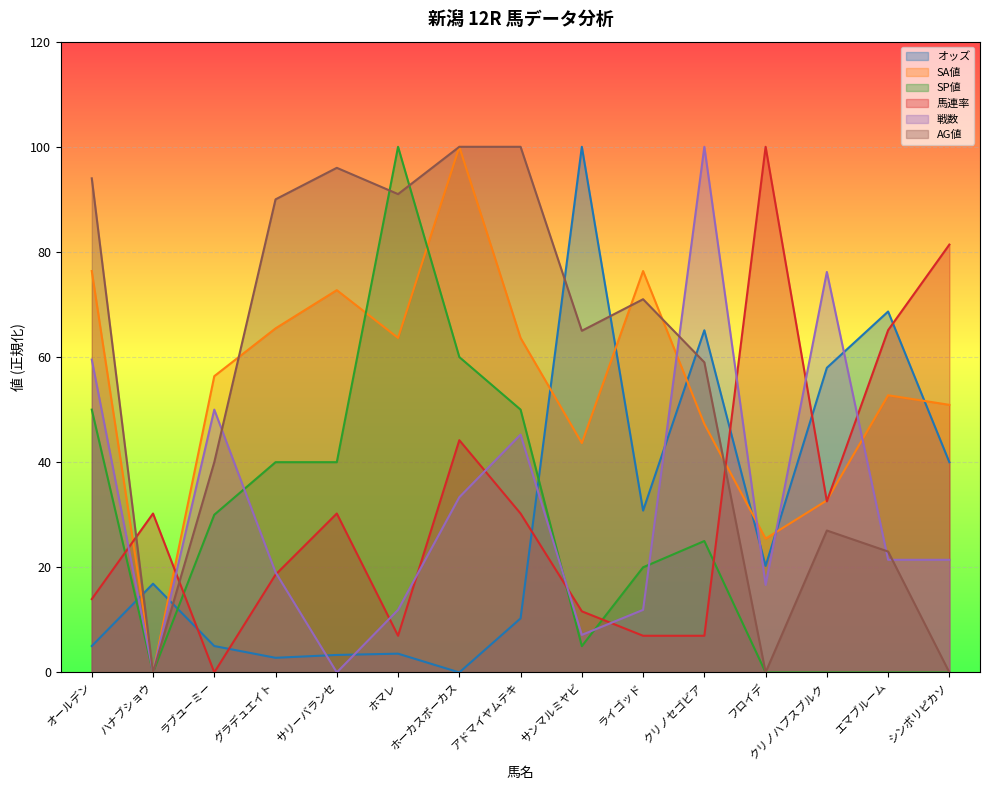

Is the value of 戦数 at ホマレ greater than the value of AG値 at エマブルーム?

No